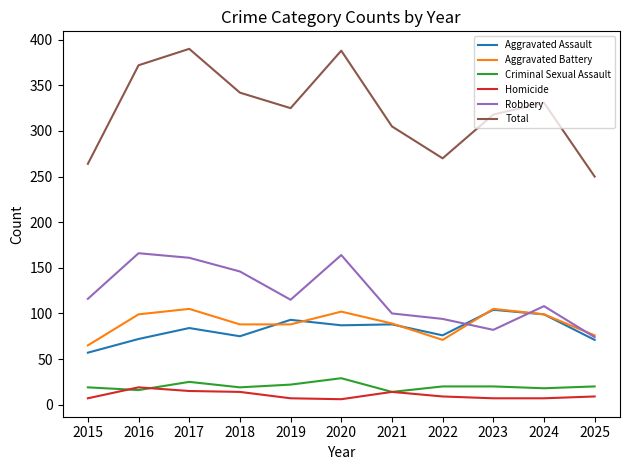

How many series are shown in this chart?

6